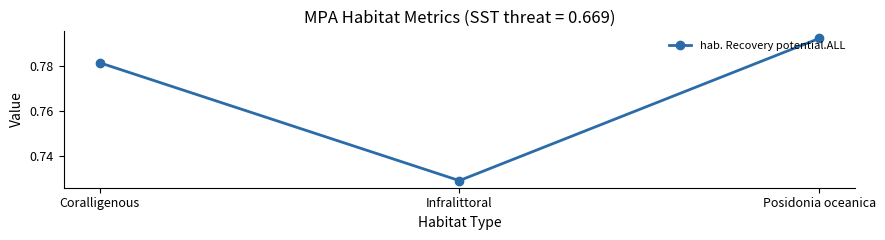

List the labels in order of value, smallest first.

Infralittoral, Coralligenous, Posidonia oceanica